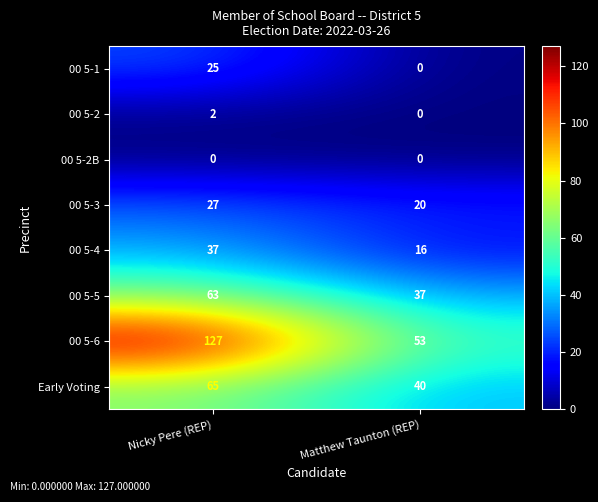

What is the difference between the maximum and minimum values in the 00 5-5 series?

26